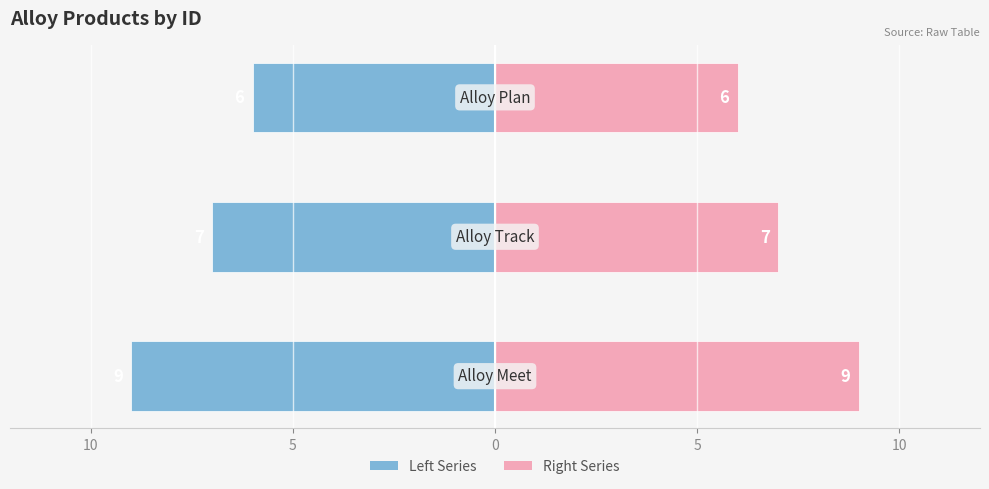

What is the value of the ID Values (right) bar at the 1st from the left?

9